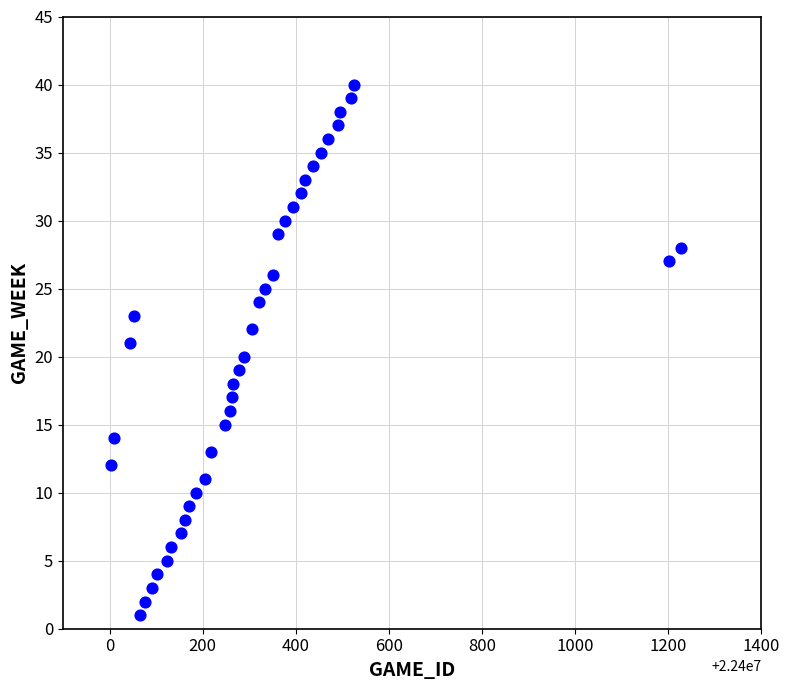

What is the range of Y values (max minus min)?

39